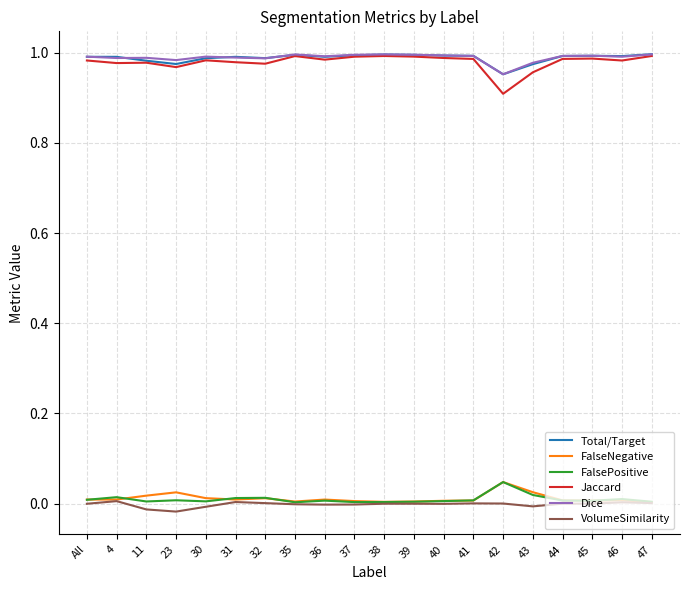

The Total/Target series shows 1.6 at 38. True or false?

False